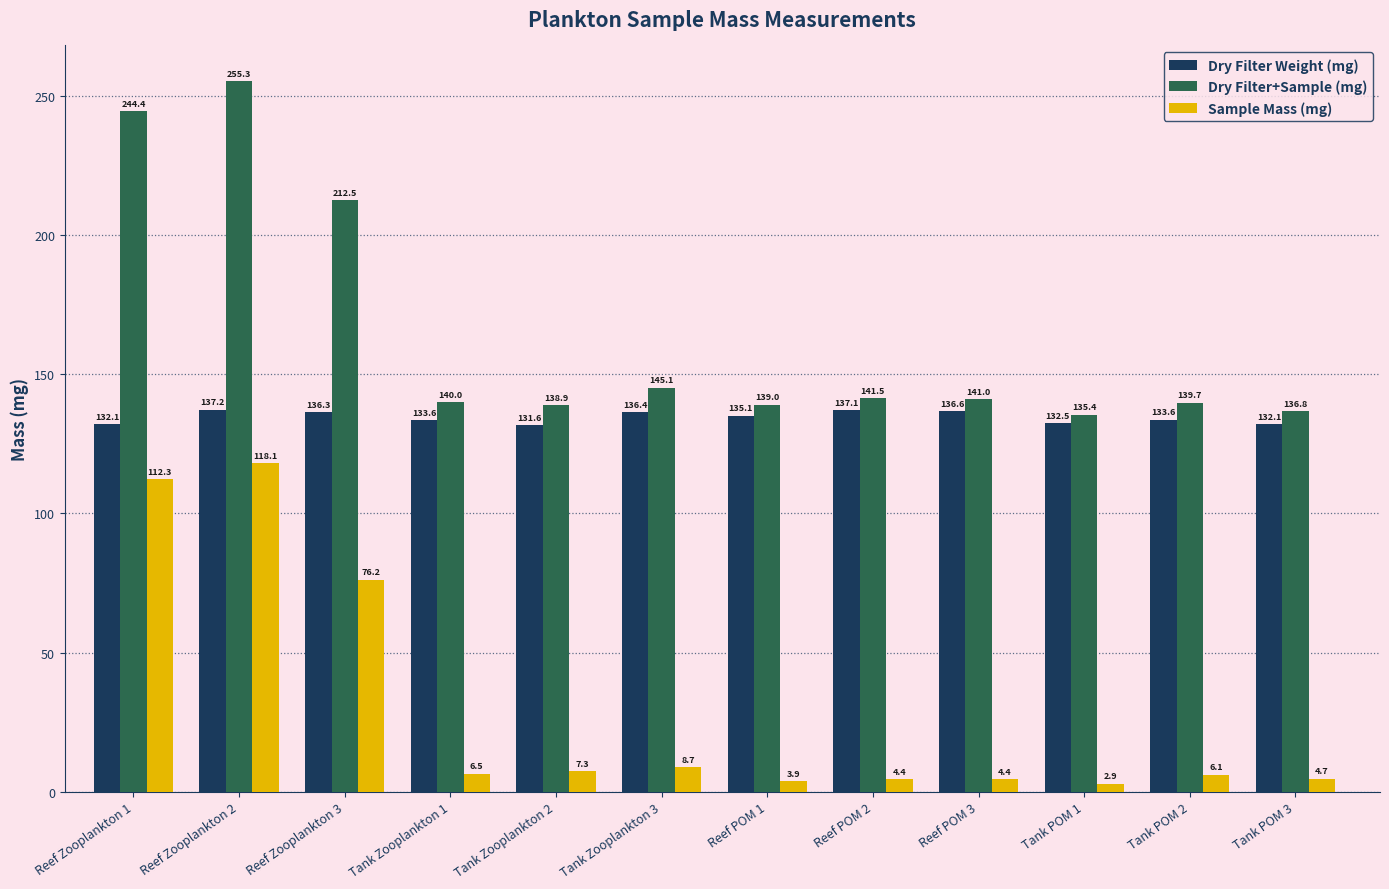

The value of Sample Mass (mg) at Reef Zooplankton 3 is 116.0. True or false?

False